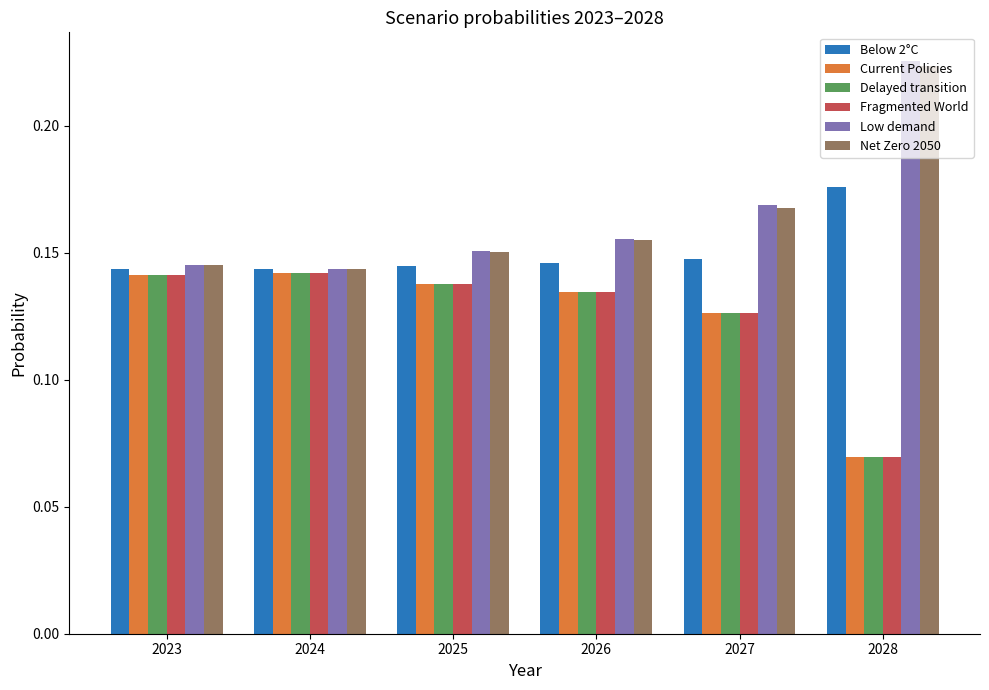

Where is Delayed transition nearest to the value 0?

2028